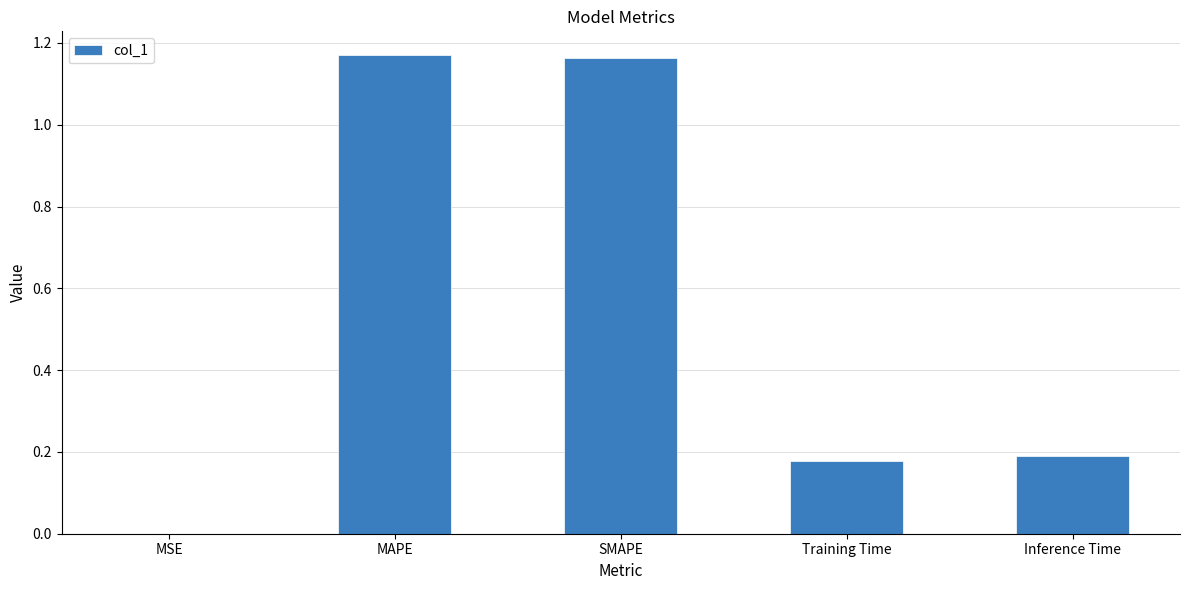

Is it true that the value at MAPE is 0.6?

False